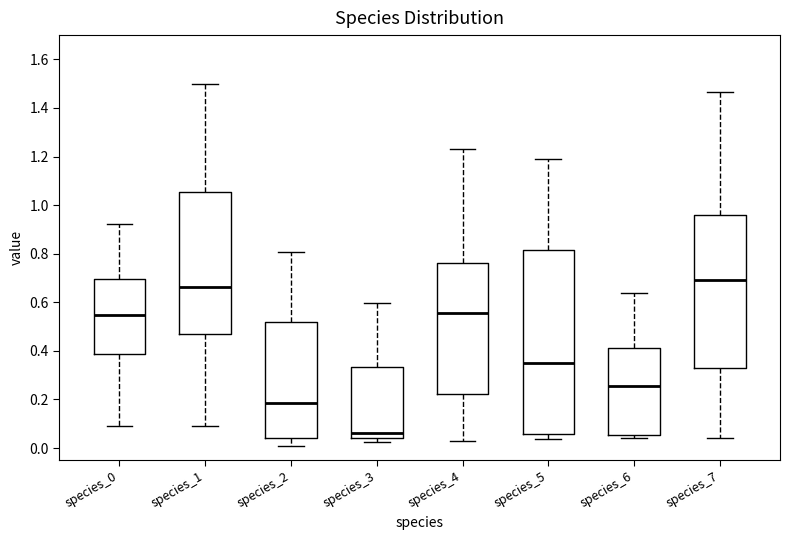

Which box is the tallest, from its lower edge to its upper edge?

species_5